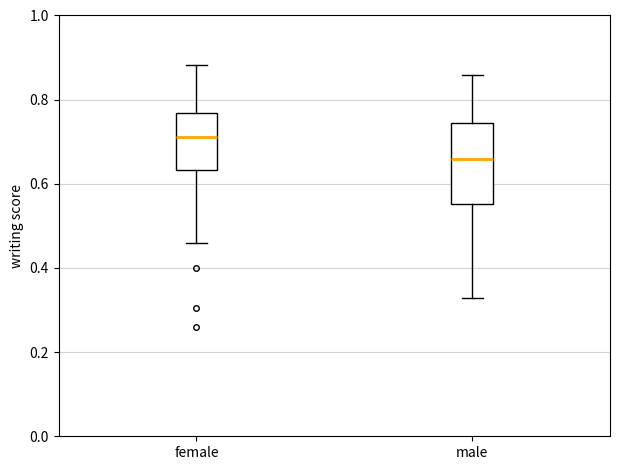

Which box's median line is the lowest?

male